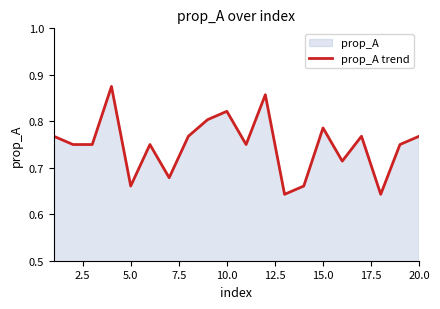

The value at 7.5 is 1.1. True or false?

False